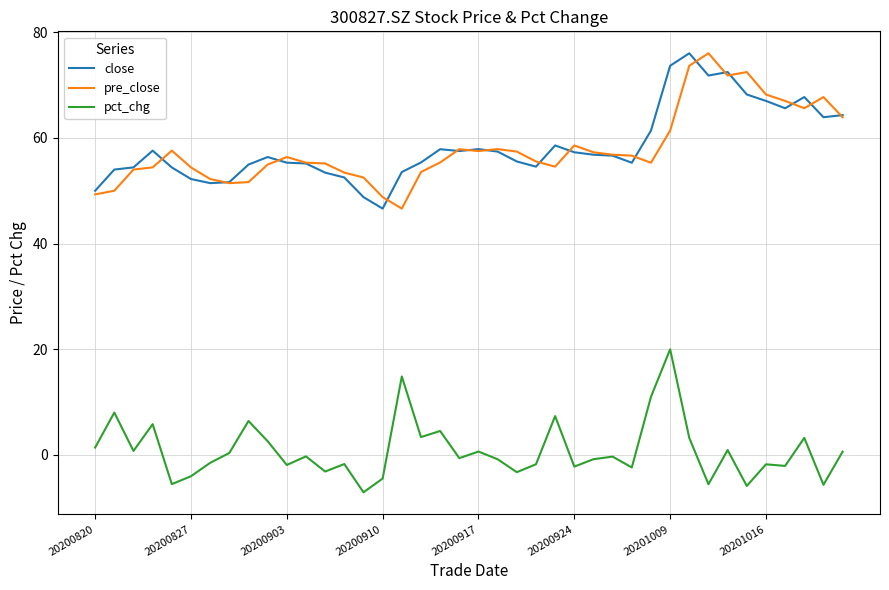

What is the greatest value displayed?

76.0